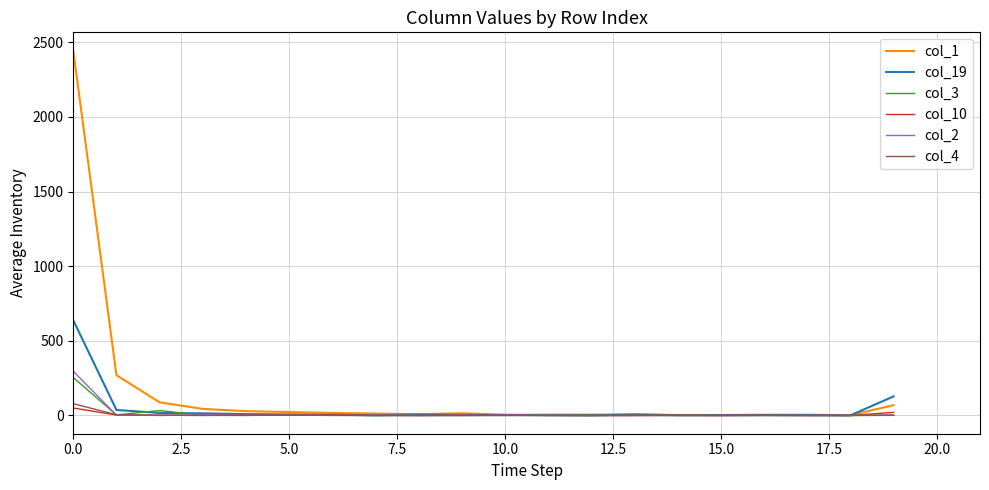

List the series in order of their peak value, lowest first.

col_10, col_4, col_3, col_2, col_19, col_1